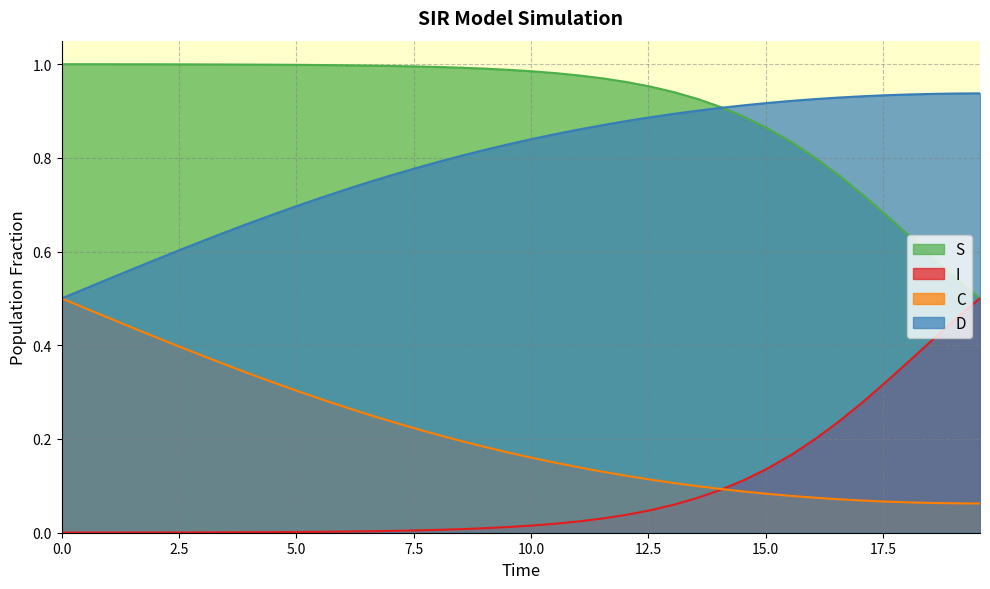

True or false: C and S cross at least once.

False